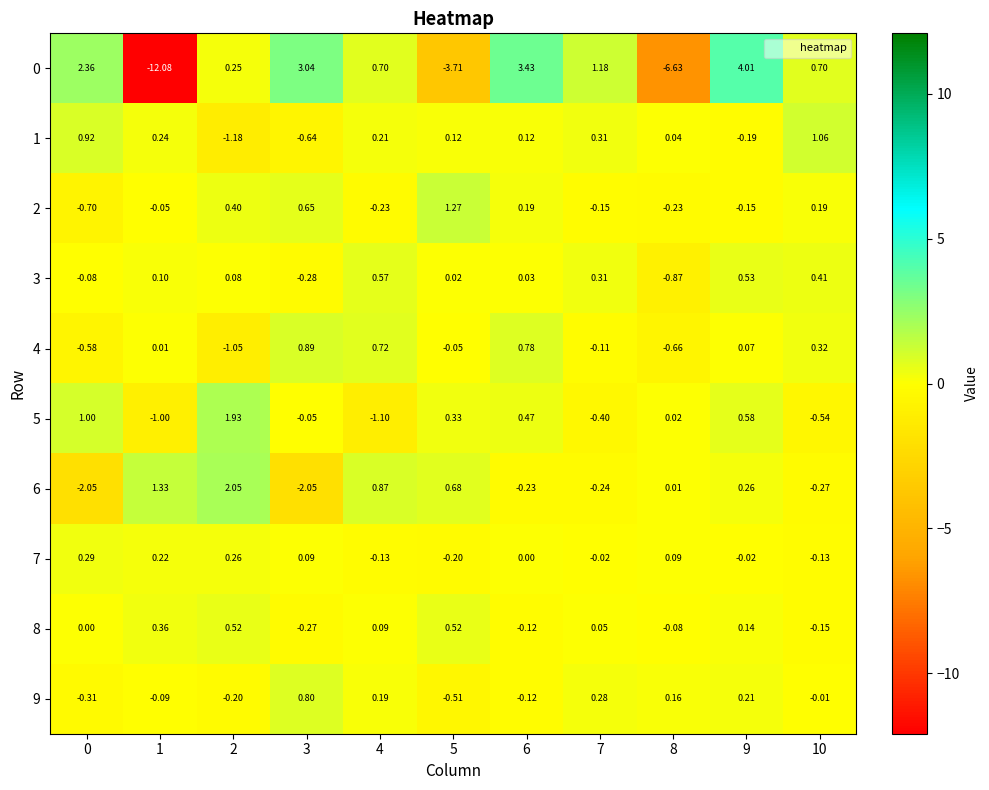

Is the value of 3 at 9 greater than the value of 0 at 3?

No